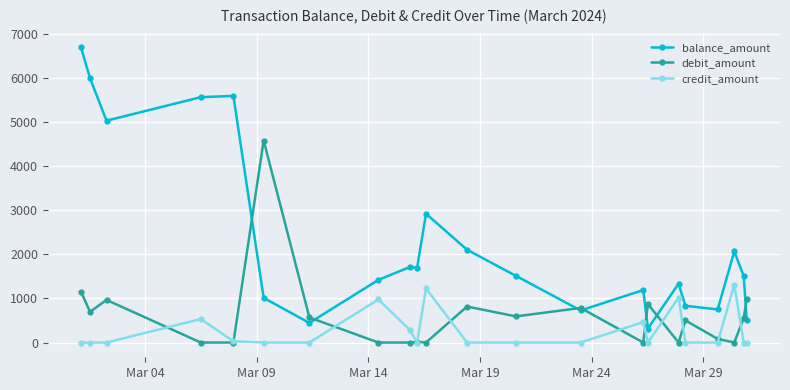

List the series in order of their peak value, lowest first.

credit_amount, debit_amount, balance_amount